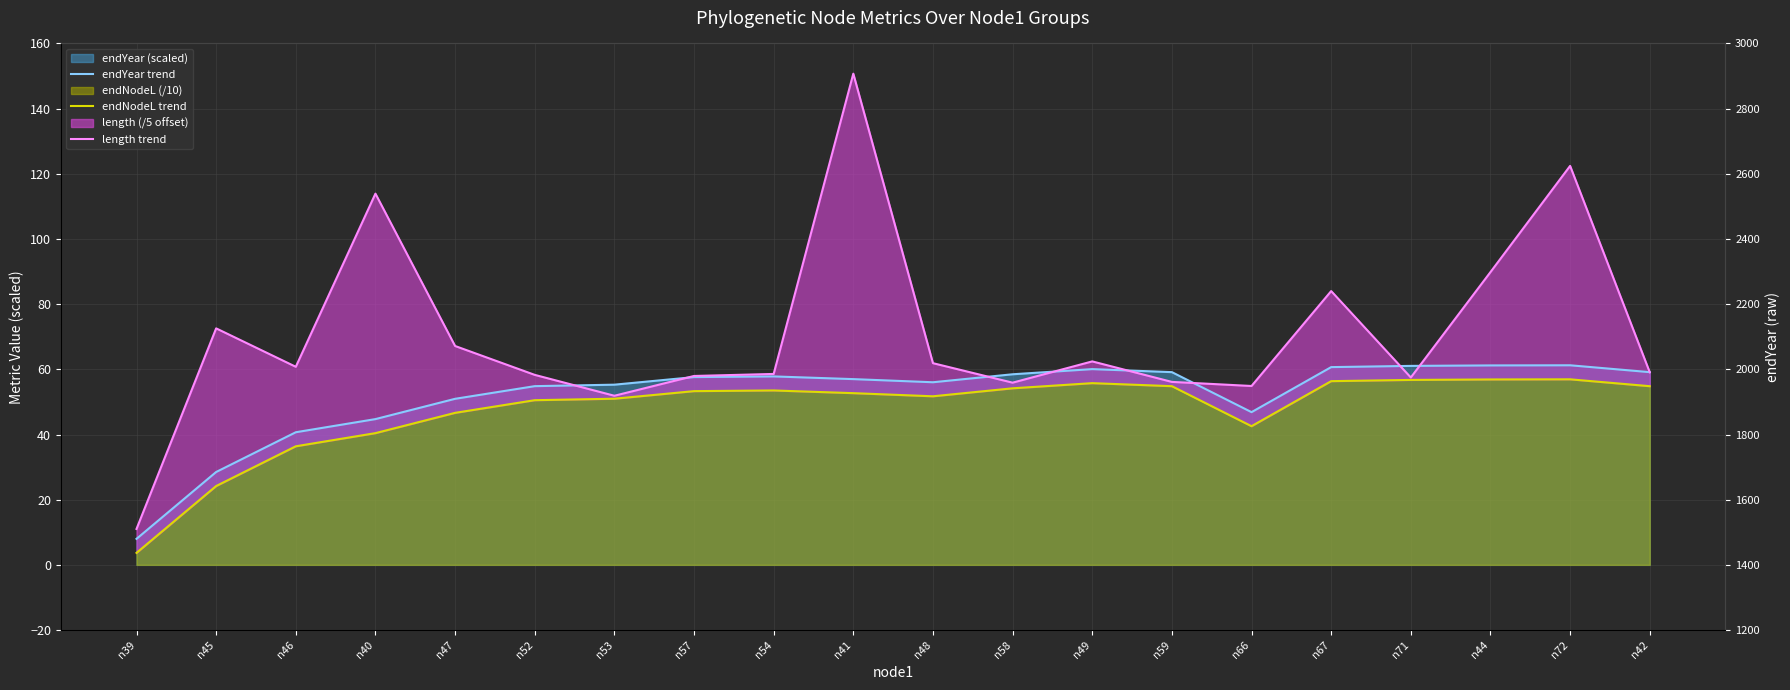

At which label is length trend closest to 80?

n67